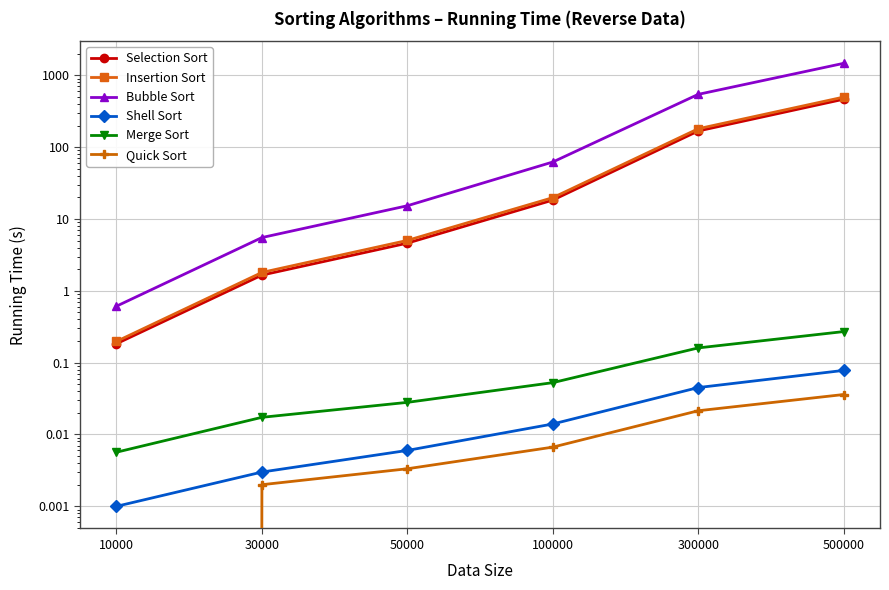

How many lines are shown in the chart?

6